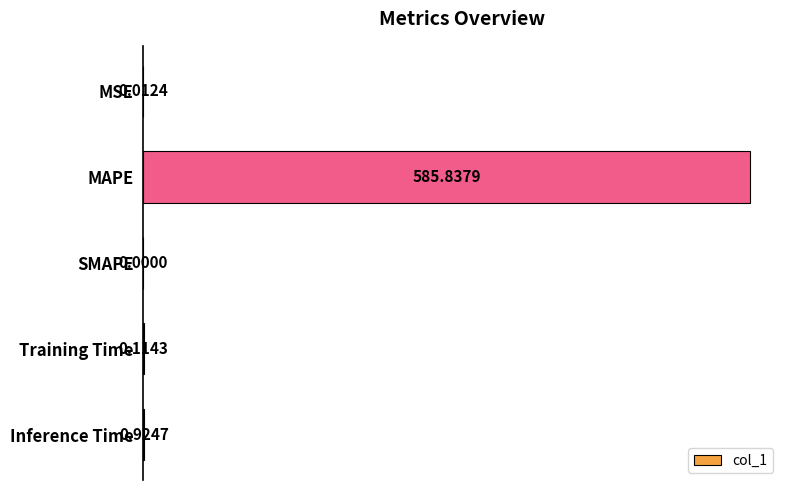

Which has a higher value, Training Time or MSE?

Training Time